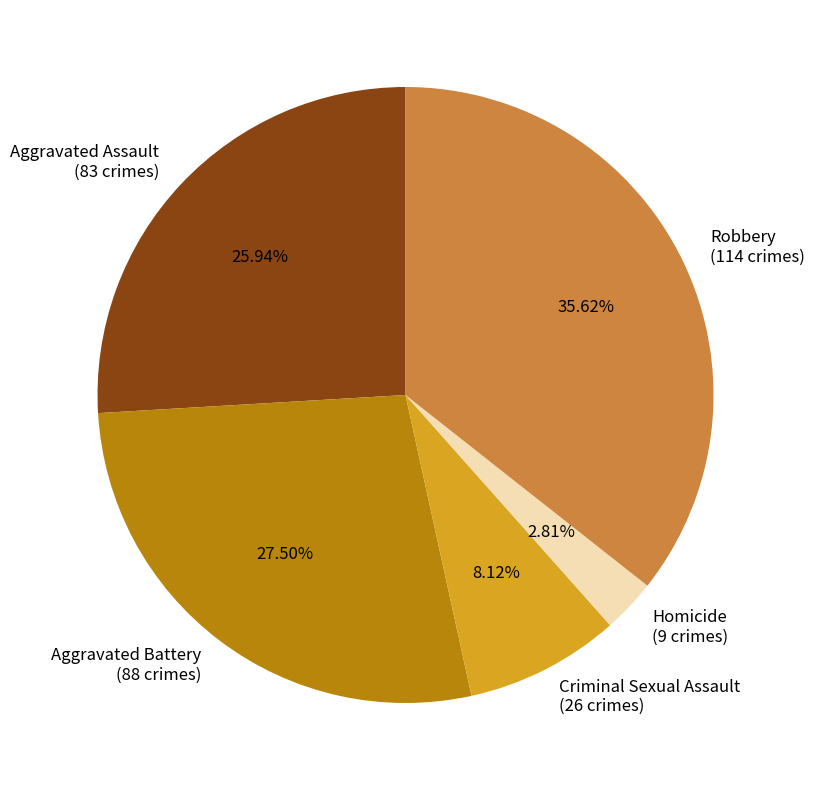

How many segments does this pie chart have?

5